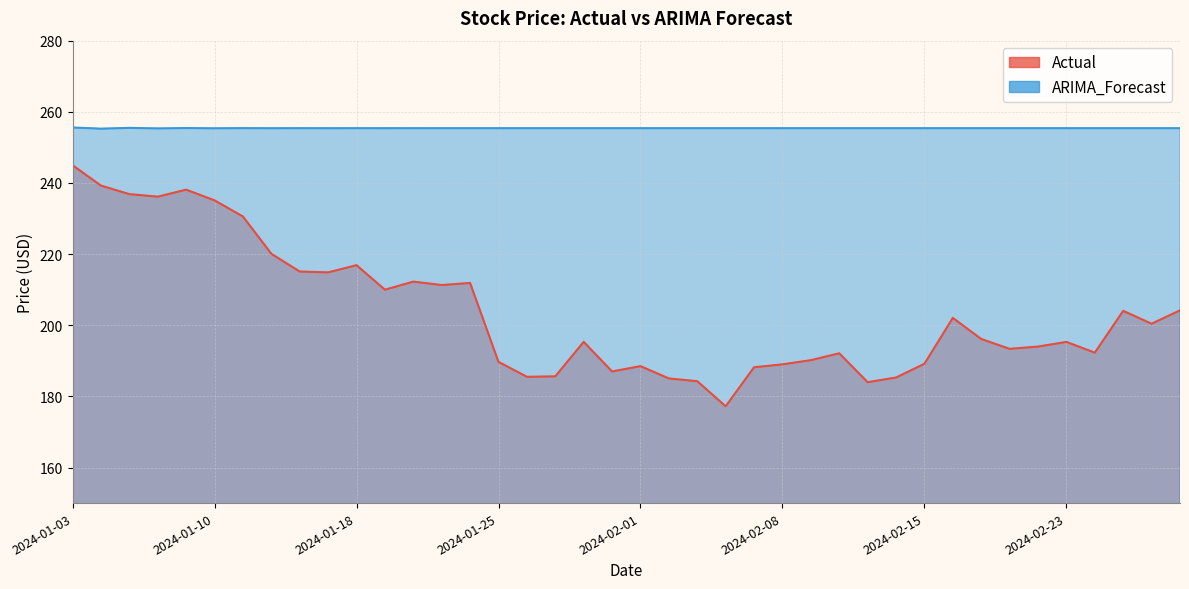

What is the label of the 27th point from the left?

2024-02-09